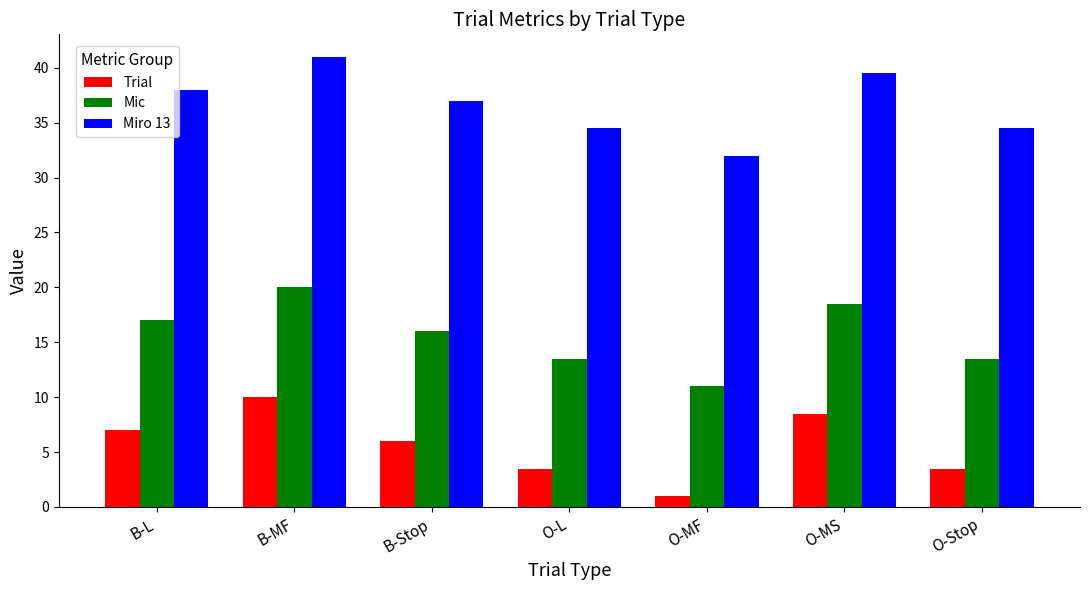

At B-L, list the series in order from largest to smallest.

Miro 13, Mic, Trial